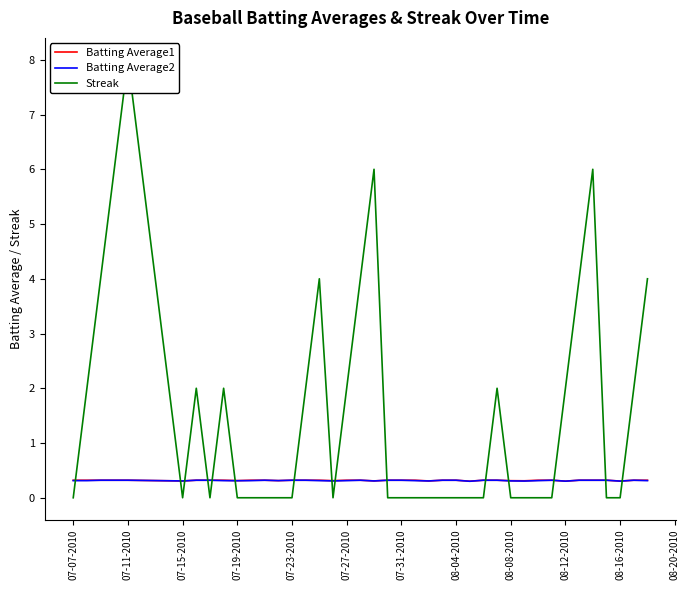

What is the maximum value for Batting Average1?

0.3